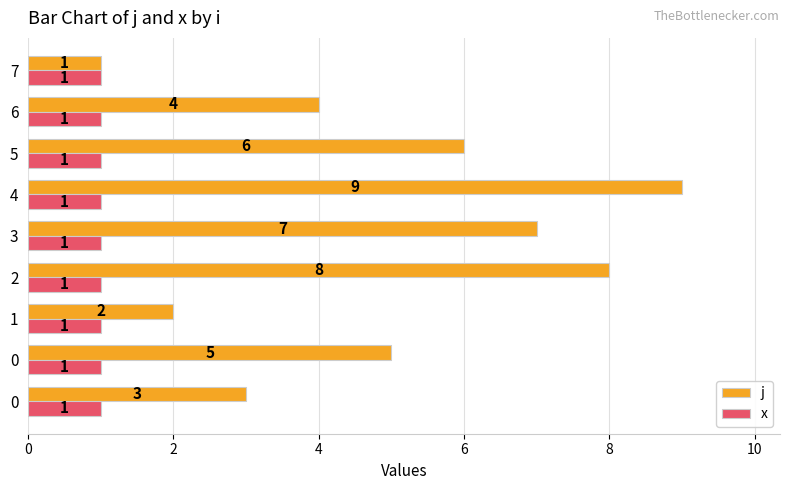

Which series has the widest spread of values?

j